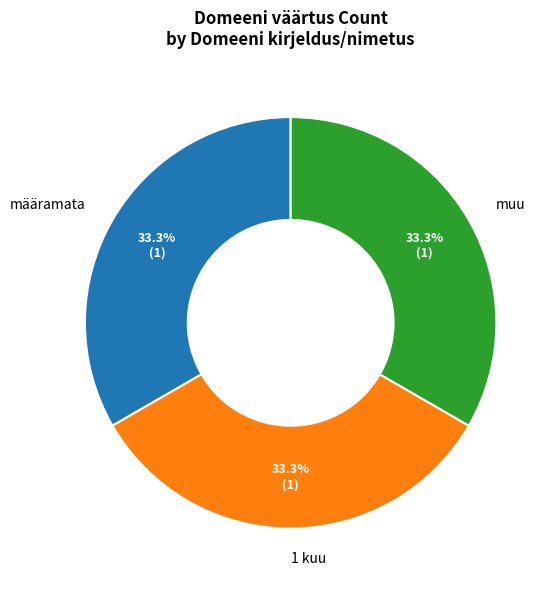

The muu slice represents 59% of the pie. True or false?

False